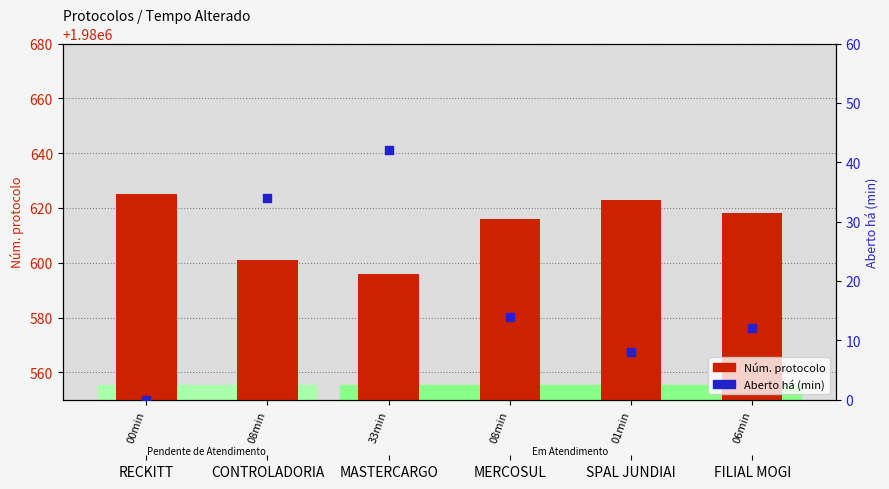

Which series has the largest Y range (max minus min)?

Aberto há (min)